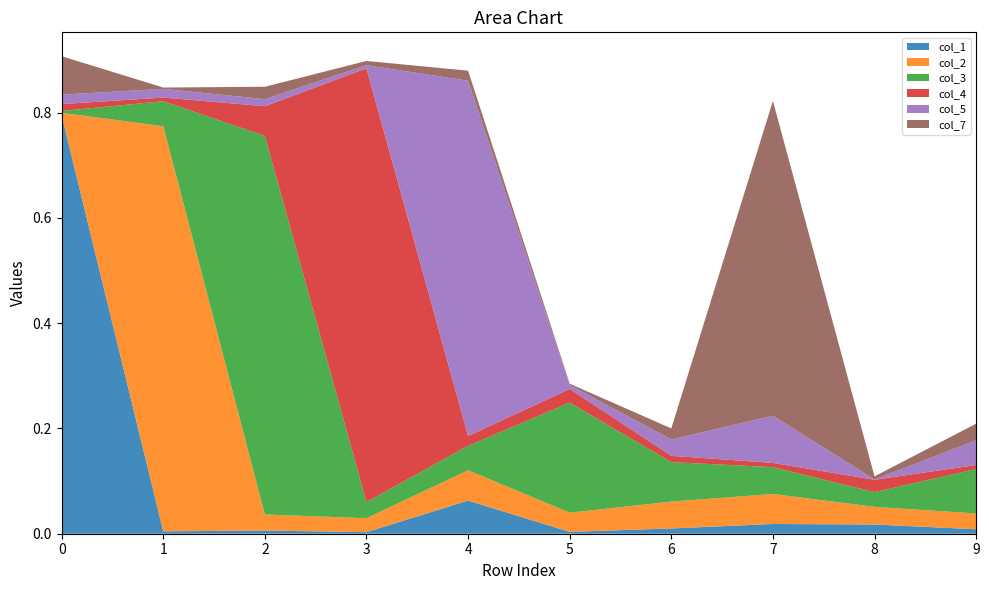

Reading left to right, extract all data points from this chart.

col_1: 0=0.8	1=0.0	2=0.0	3=0.0	4=0.1	5=0.0	6=0.0	7=0.0	8=0.0	9=0.0
col_2: 0=0.0	1=0.8	2=0.0	3=0.0	4=0.1	5=0.0	6=0.1	7=0.1	8=0.0	9=0.0
col_3: 0=0.0	1=0.0	2=0.7	3=0.0	4=0.0	5=0.2	6=0.1	7=0.1	8=0.0	9=0.1
col_4: 0=0.0	1=0.0	2=0.1	3=0.8	4=0.0	5=0.0	6=0.0	7=0.0	8=0.0	9=0.0
col_5: 0=0.0	1=0.0	2=0.0	3=0.0	4=0.7	5=0.0	6=0.0	7=0.1	8=0.0	9=0.0
col_7: 0=0.1	1=0.0	2=0.0	3=0.0	4=0.0	5=0.0	6=0.0	7=0.6	8=0.0	9=0.0